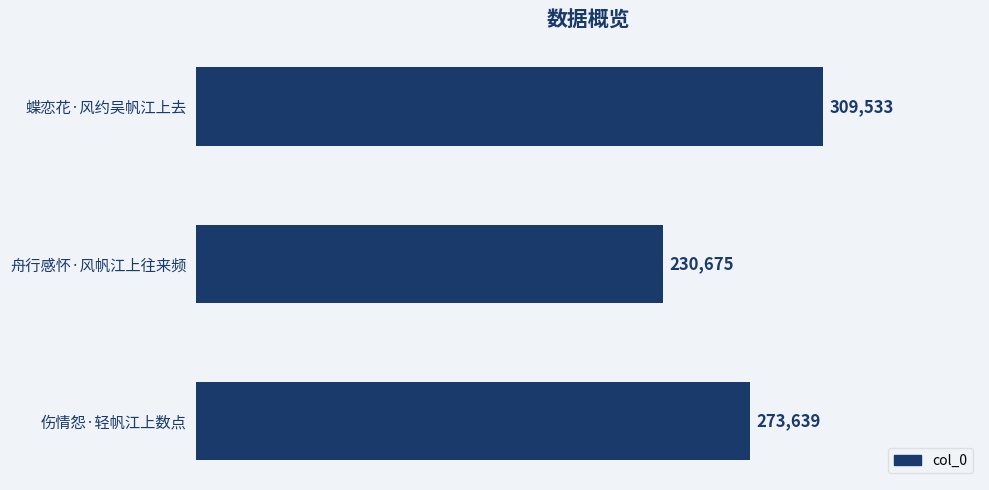

What is the difference between the maximum and minimum values?

78858